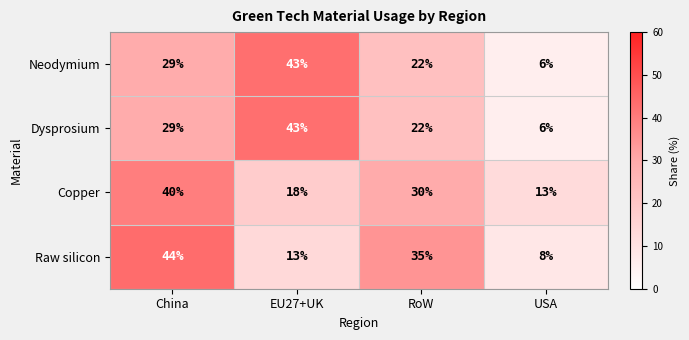

What is the minimum value for Raw silicon?

8